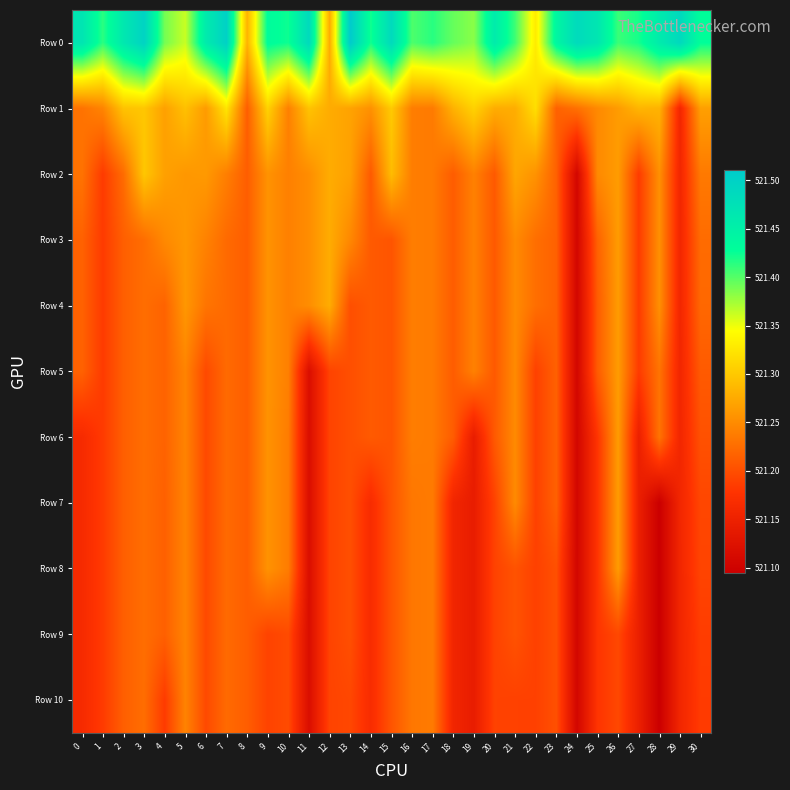

Which series has the largest total across all categories?

Row 0